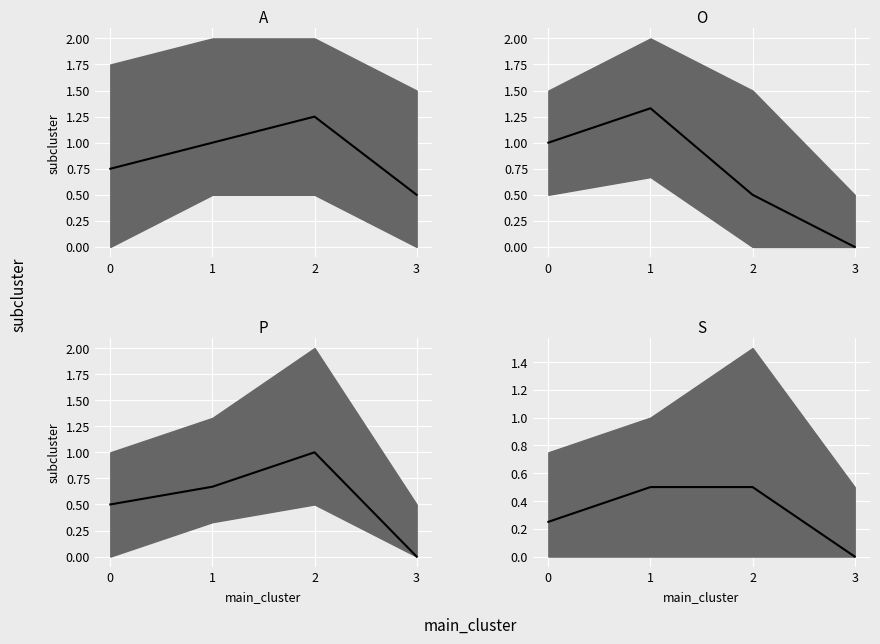

True or false: S median has more than 2 interior local peaks.

False